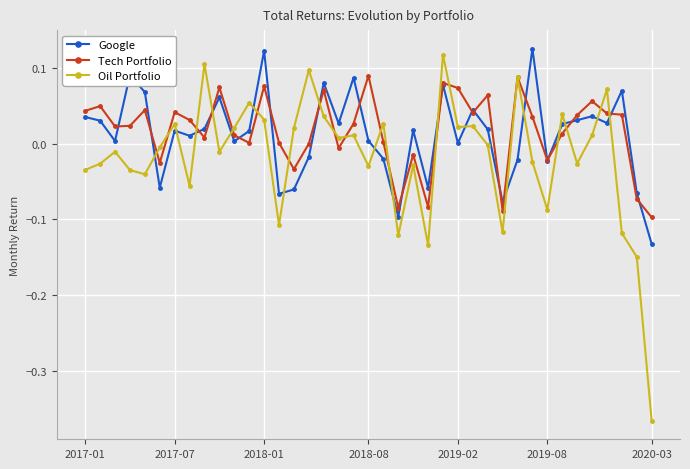

Which series has the largest range (max minus min)?

Oil Portfolio